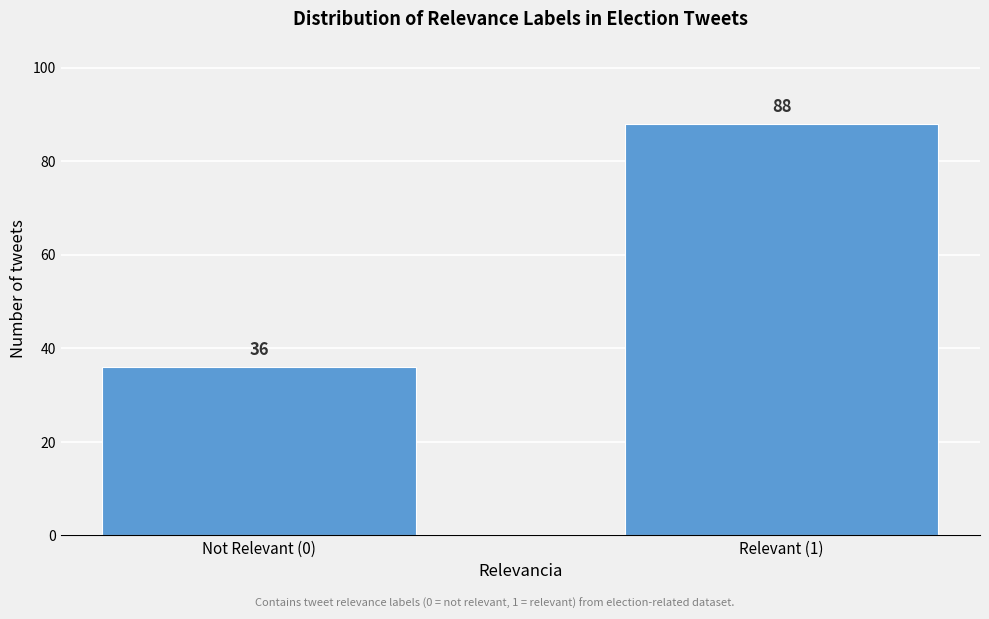

Reading left to right, list all the values displayed in this chart.

36	88